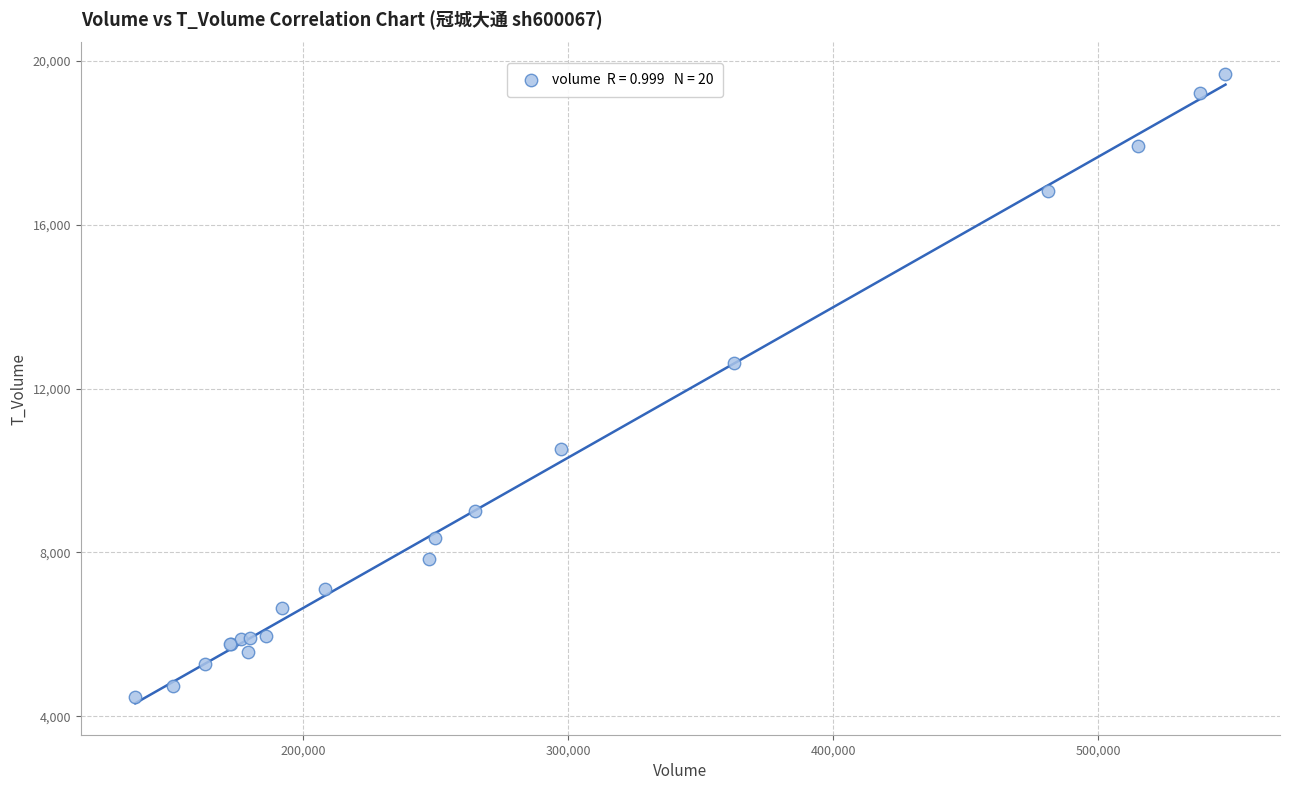

What Y value in the scatter plot is closest to 12079?

12627